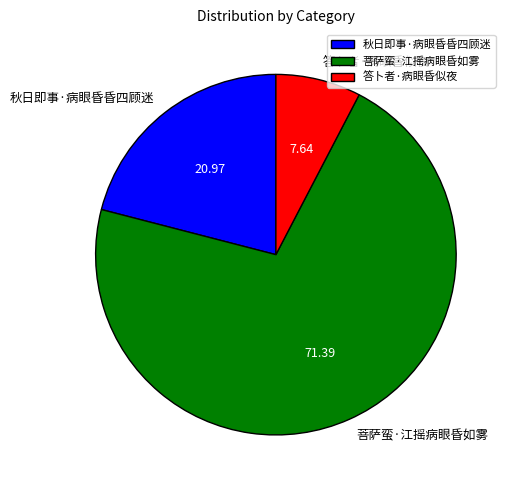

Is it true that 答卜者·病眼昏似夜 is 8% of the pie?

True